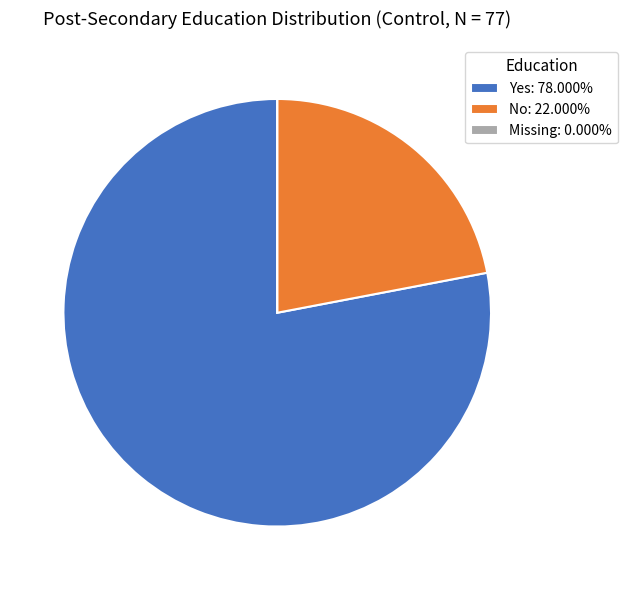

Is the sum of No: 22.000% and Yes: 78.000% greater than half?

Yes